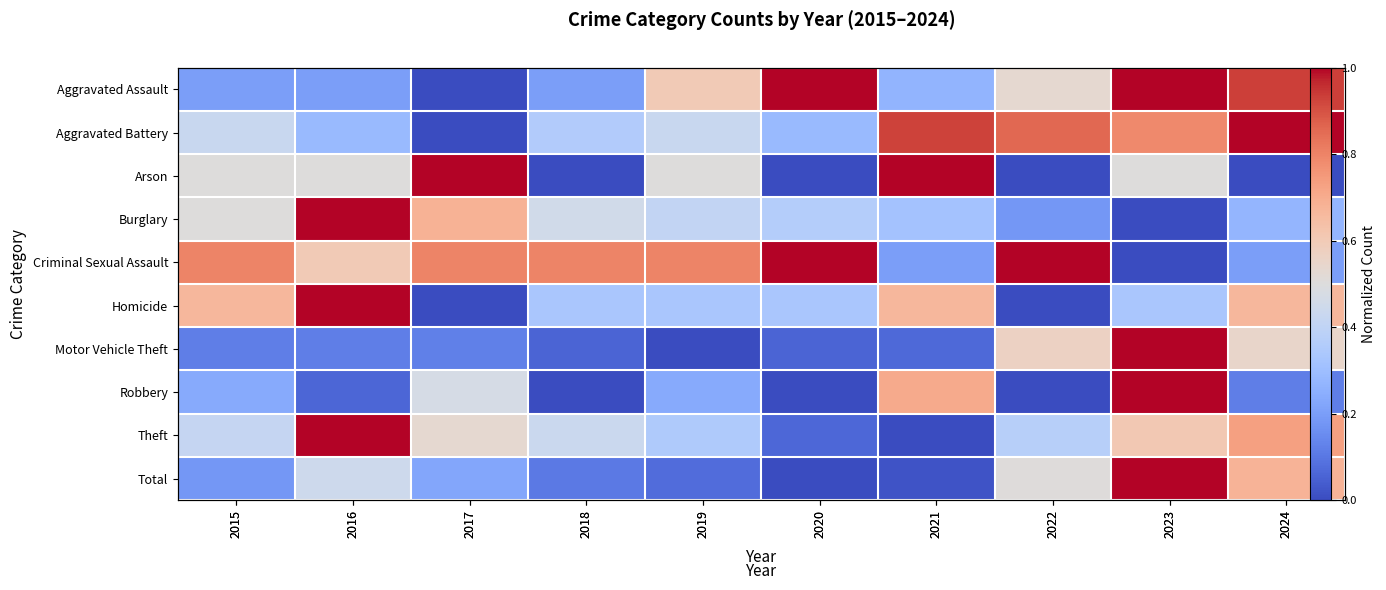

True or false: Homicide has a value of 0.2 at 2015.

False